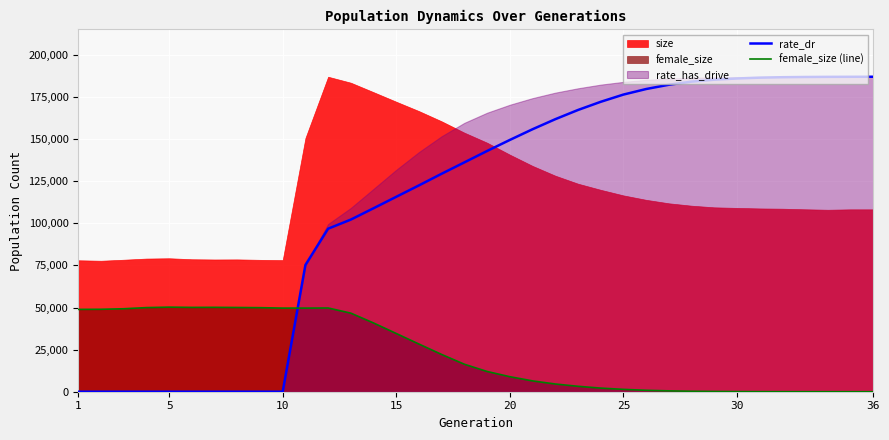

After their last crossing, which series has the higher values: female_size (line) or rate_dr?

rate_dr